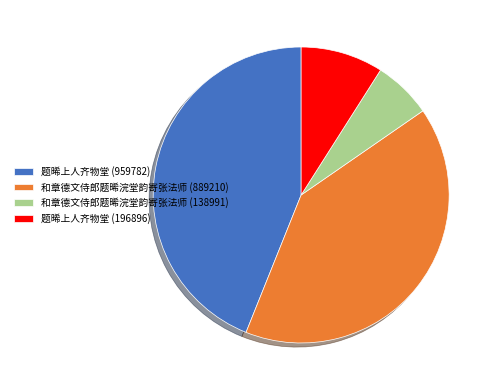

Which has a higher value, 题晞上人齐物堂 (196896) or 题晞上人齐物堂 (959782)?

题晞上人齐物堂 (959782)